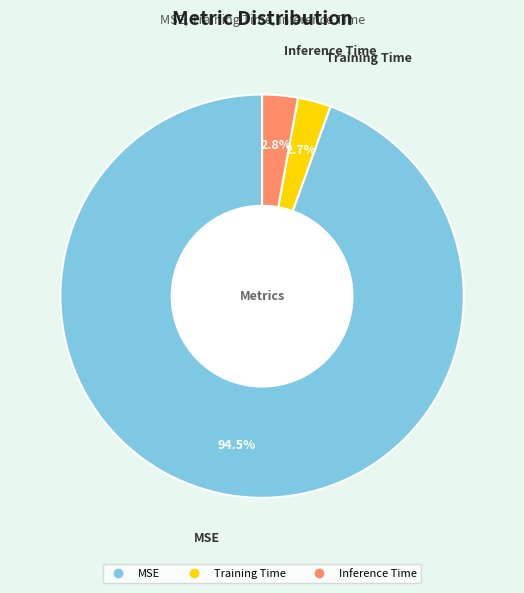

Is it true that Inference Time is 3% of the pie?

True